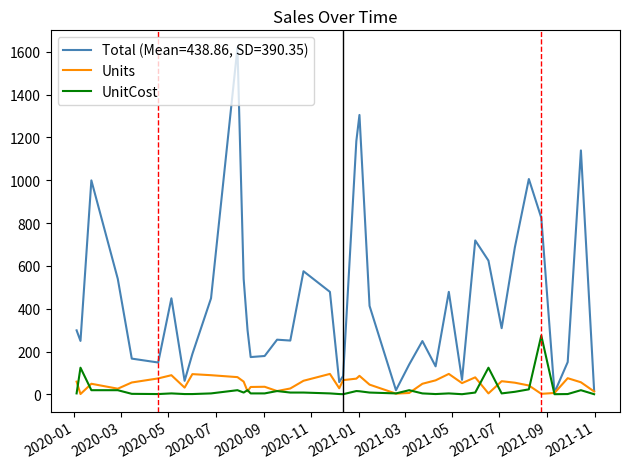

What is the minimum value for UnitCost?

1.3